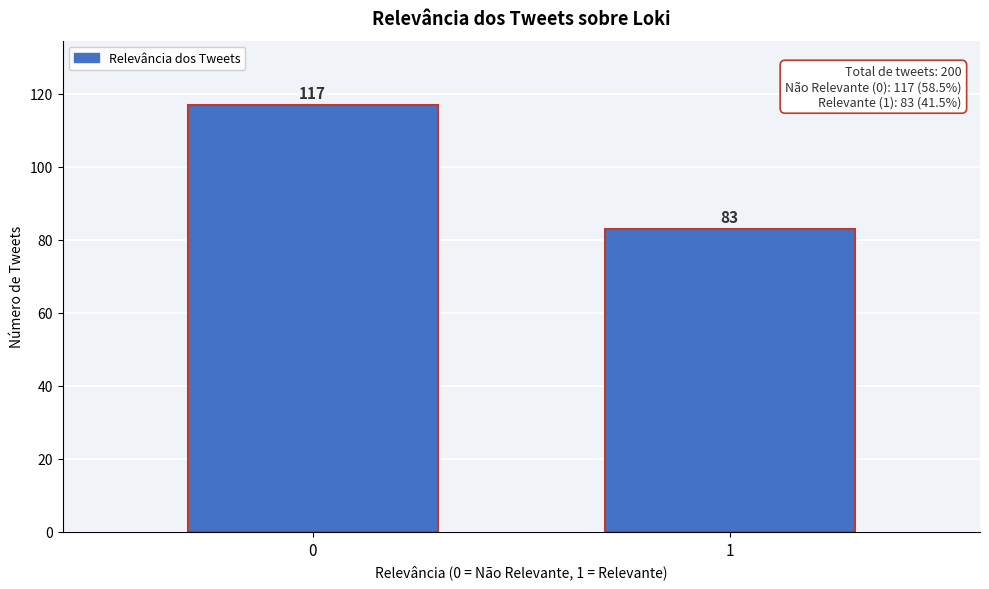

Reading left to right, extract all data points from this chart.

117	83